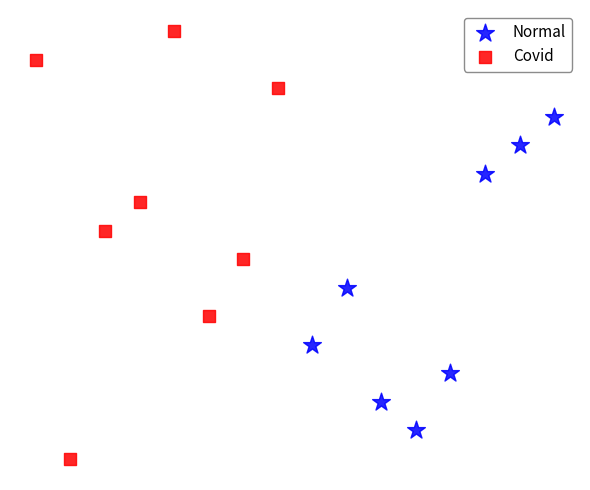

What are all the series names shown in the legend?

Normal, Covid